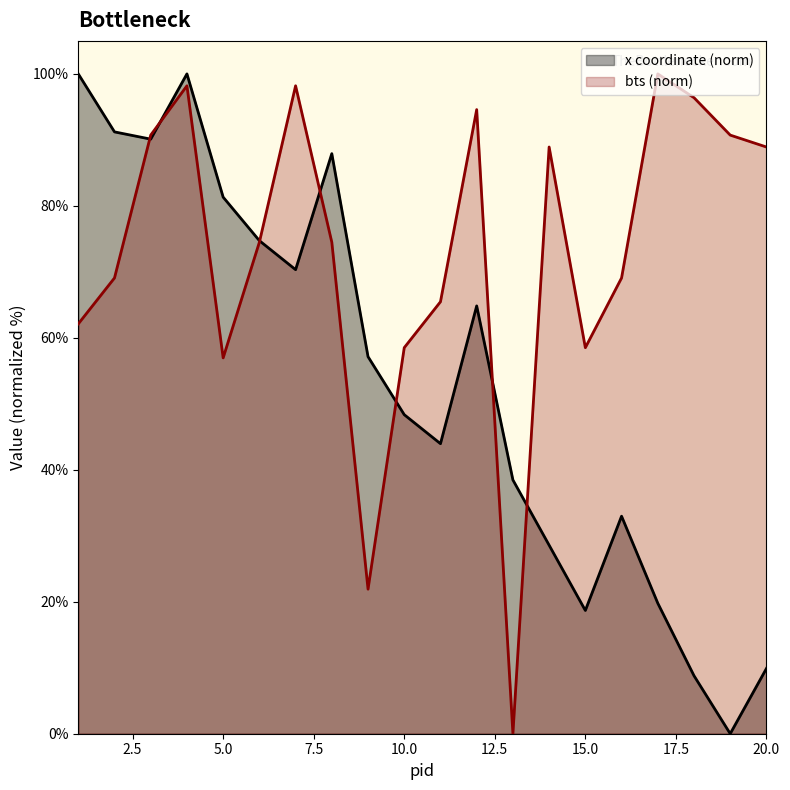

What is the total value across all series at 9?

79.1